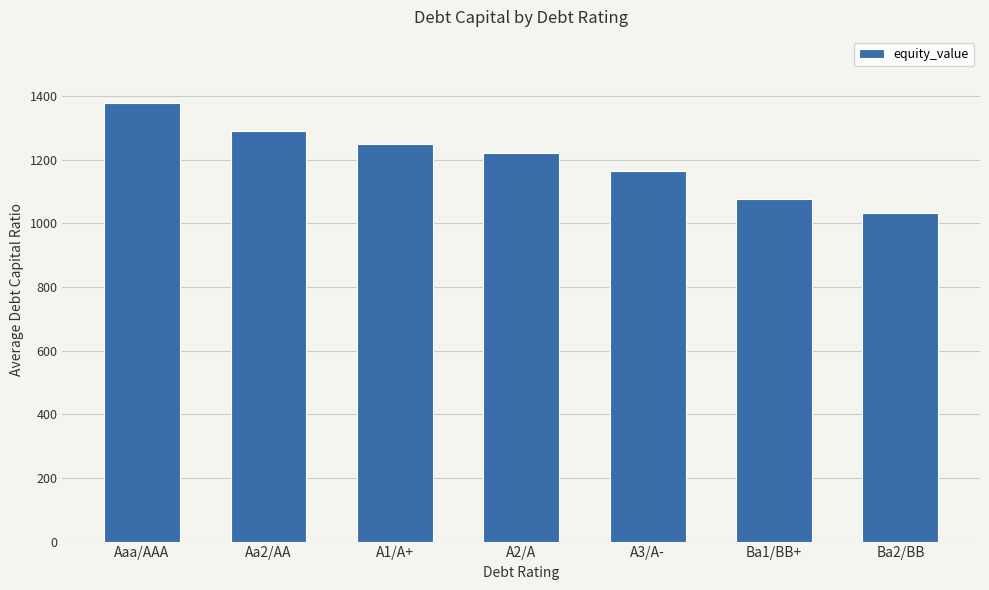

Reading right to left, what are all the values shown in this chart?

1030.7	1076.5	1165.0	1222.0	1248.0	1289.0	1378.5